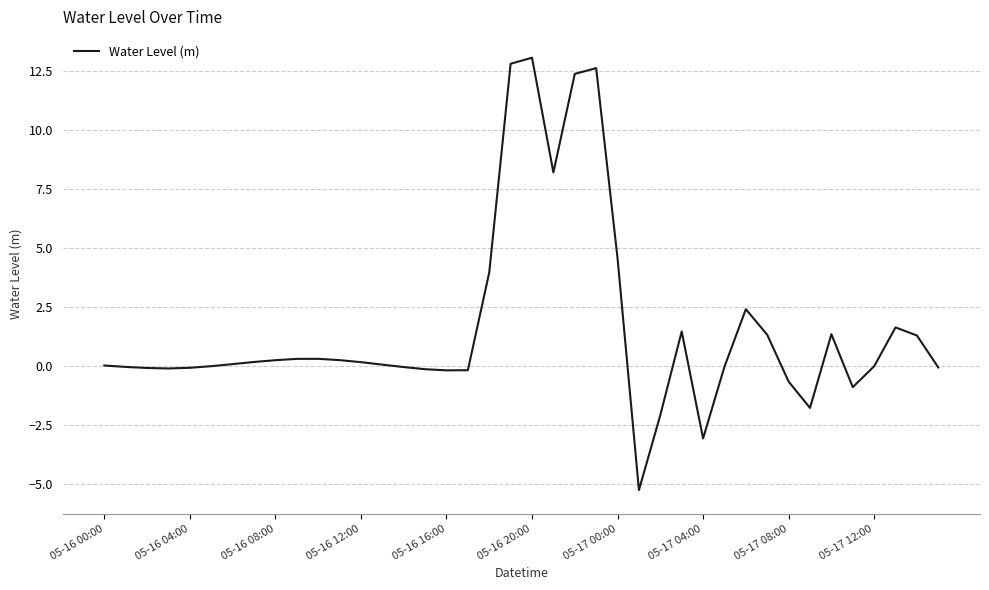

What is the maximum value shown in the chart?

13.1